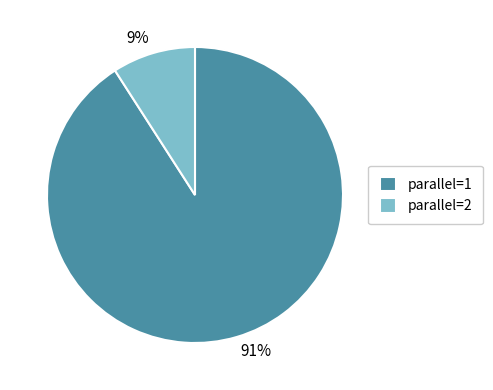

Rank the categories by value from lowest to highest.

parallel=2, parallel=1